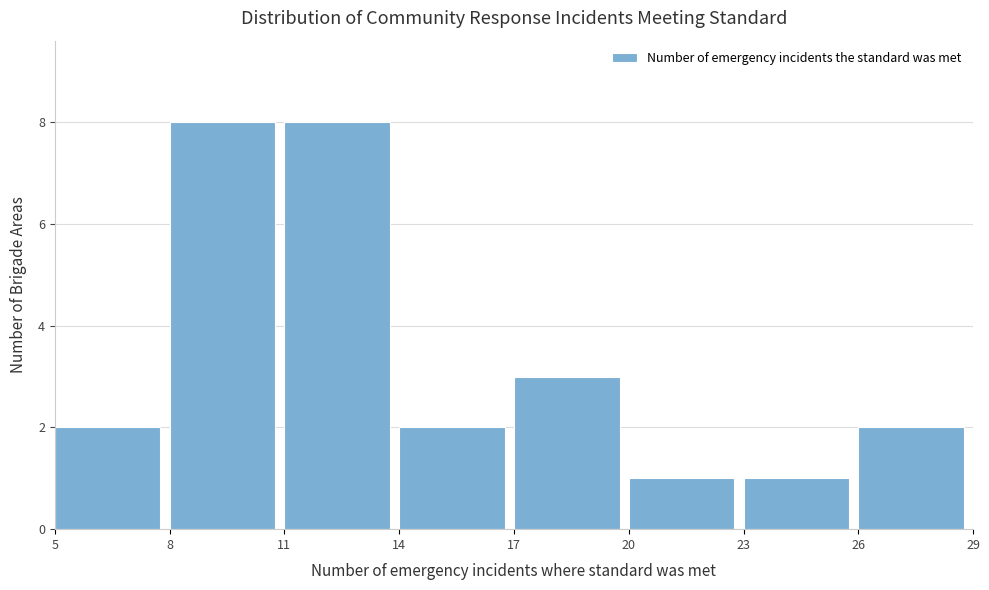

How tall is the bar that spans 5 to 8 on the x-axis? The values are not printed on the chart, so give them approximately, as read against the axis.

2